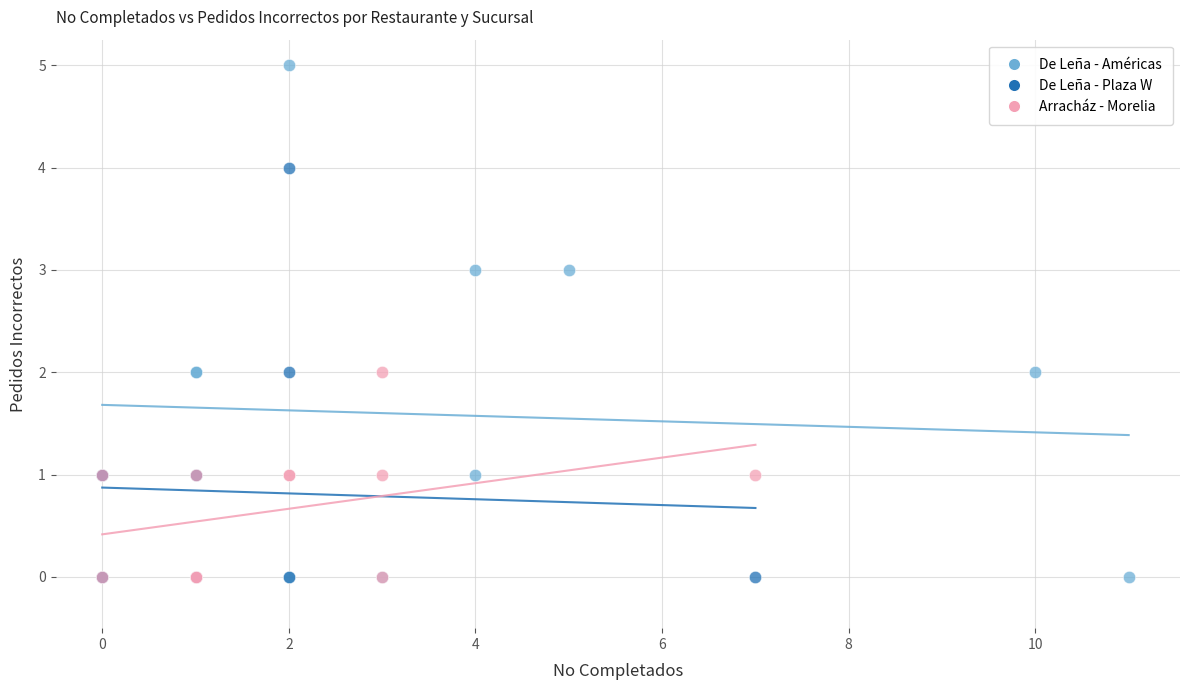

Which series has the widest spread of Y values?

De Leña - Américas